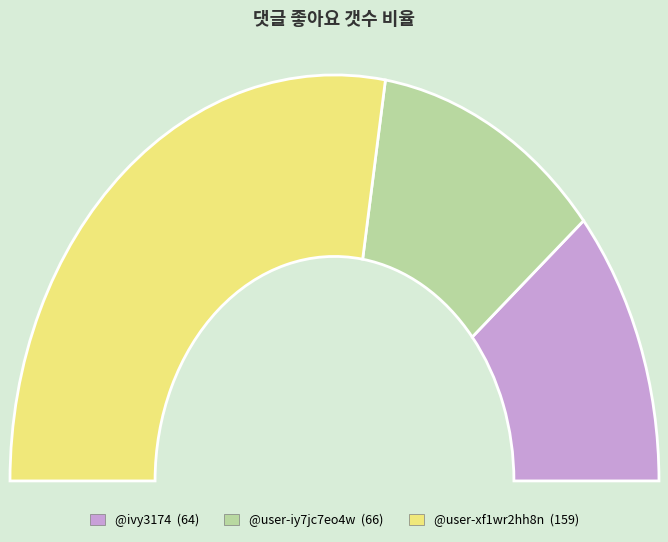

Is @user-xf1wr2hh8n the majority of the pie?

Yes